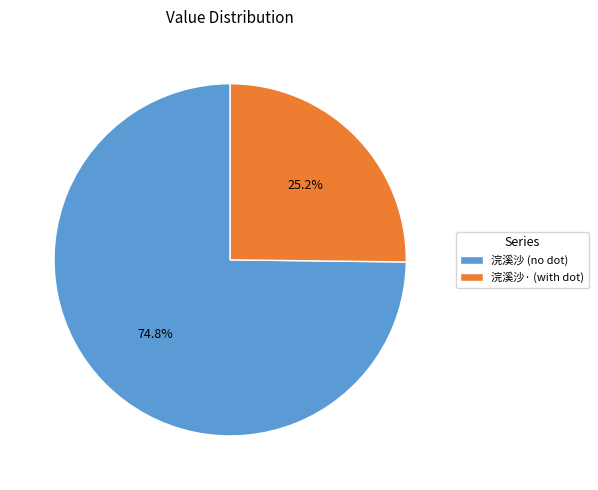

How many slices are in this pie chart?

2